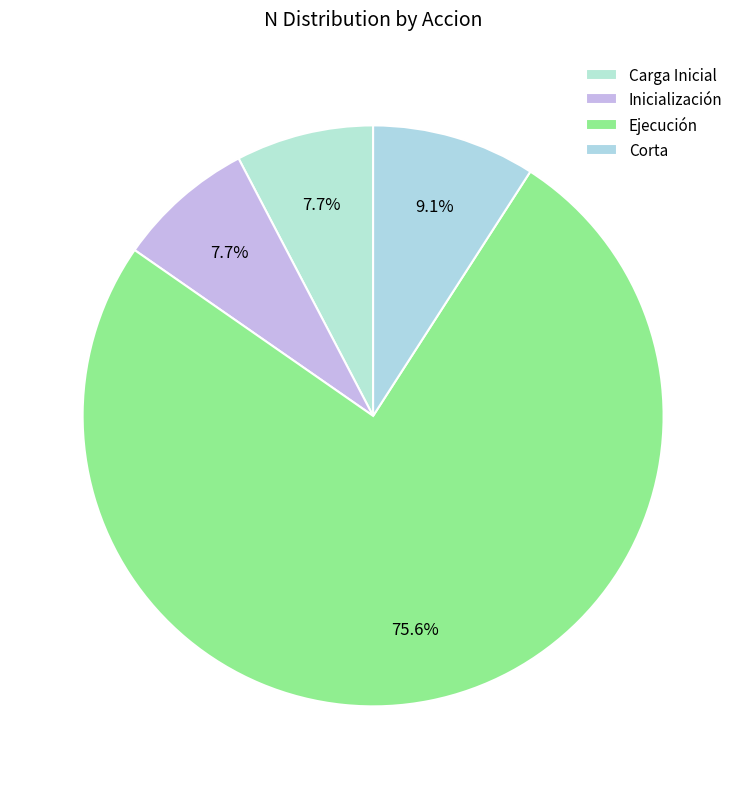

To the nearest percent, what is the difference between the Ejecución and Corta slice percentages?

66%